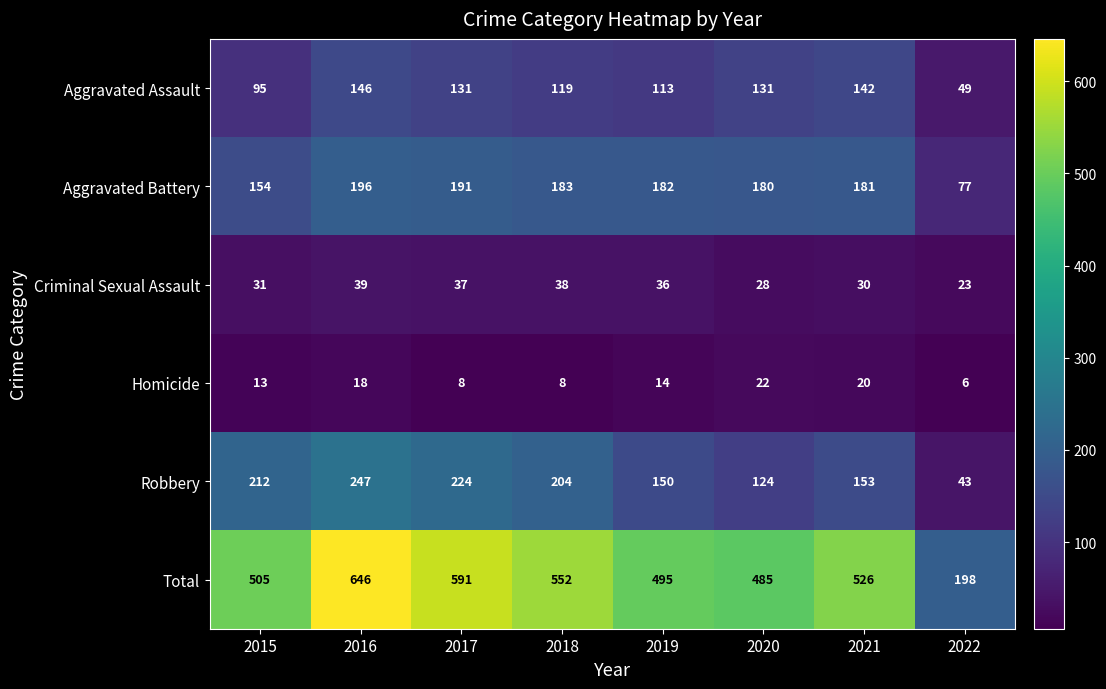

Rank the series by their maximum value, from highest to lowest.

Total, Robbery, Aggravated Battery, Aggravated Assault, Criminal Sexual Assault, Homicide